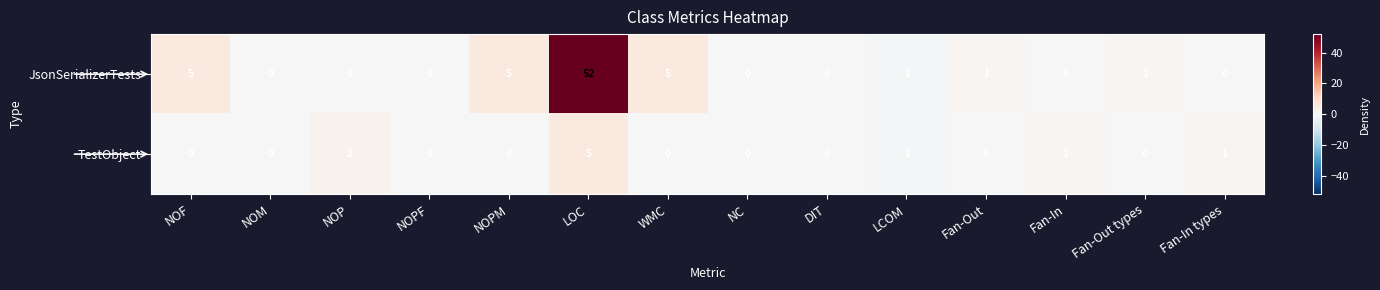

At how many categories does at least one series exceed 43?

1